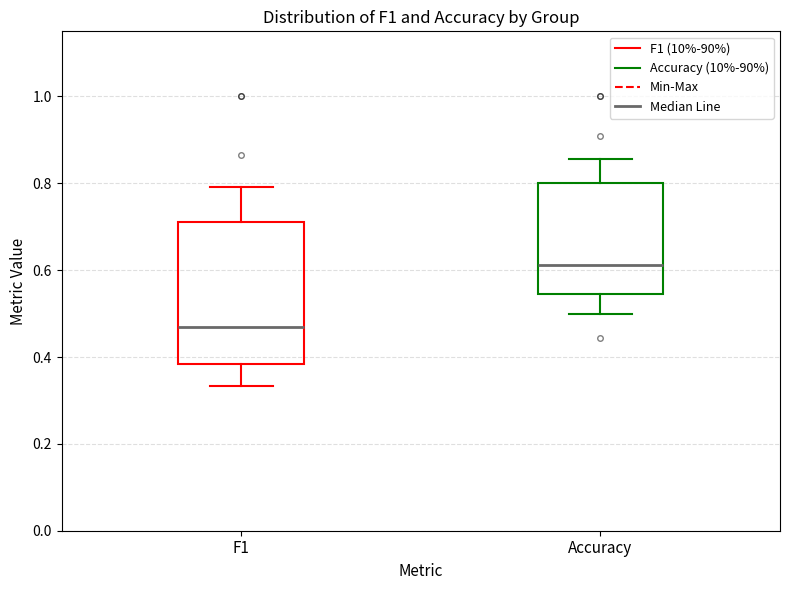

Reading left to right, read every box against the y-axis: the position of its median line, the range the box covers, and the ends of its whiskers. The values are not printed on the chart, so give them approximately, as read against the axis.

F1: median 0.46, box 0.38 to 0.72, whiskers 0.34 to 0.80
Accuracy: median 0.62, box 0.54 to 0.80, whiskers 0.50 to 0.86